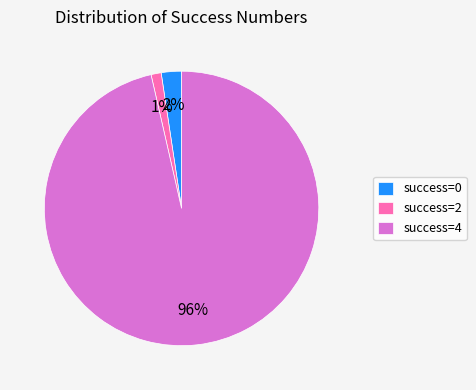

Combined, do success=0 and success=4 account for over 50%?

Yes